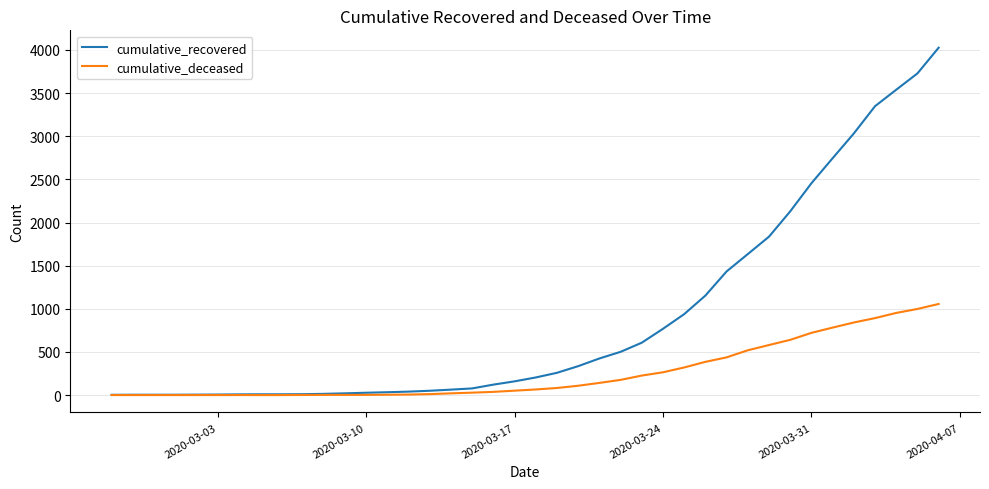

How many lines are shown in the chart?

2